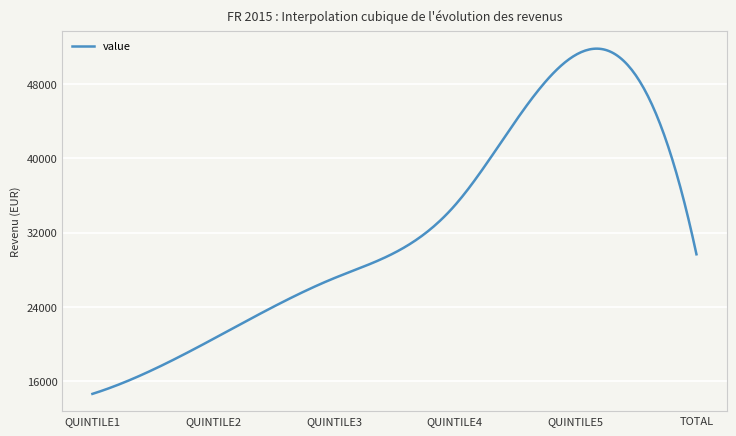

Does the chart have visible grid lines?

Yes